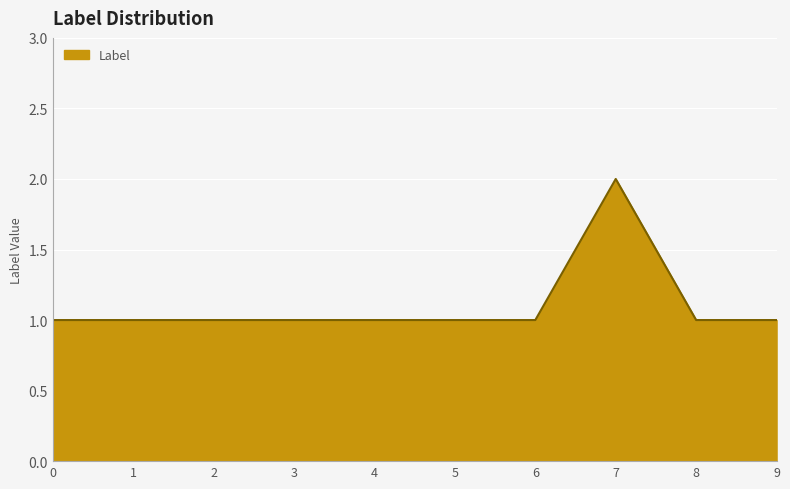

Reading left to right, what are all the values shown in this chart?

0=1	1=1	2=1	3=1	4=1	5=1	6=1	7=2	8=1	9=1